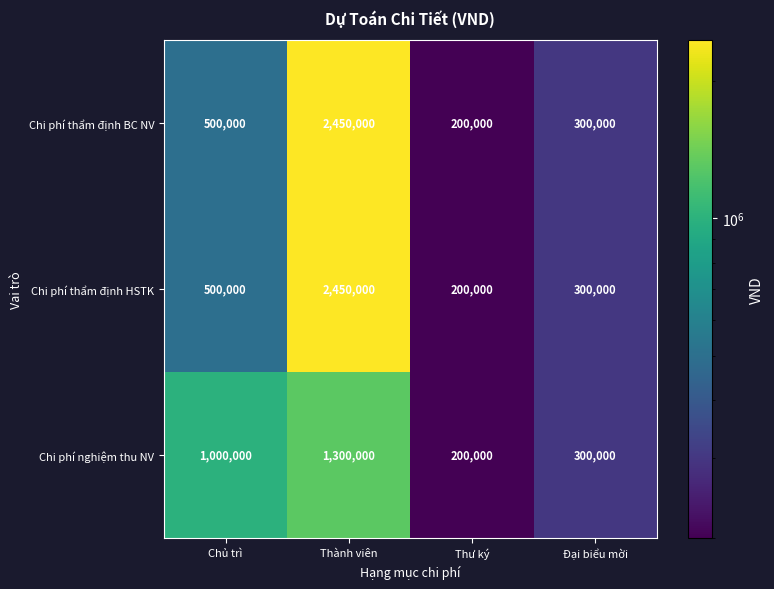

Is it true that Chi phí nghiệm thu NV equals 298678 at Thư ký?

False